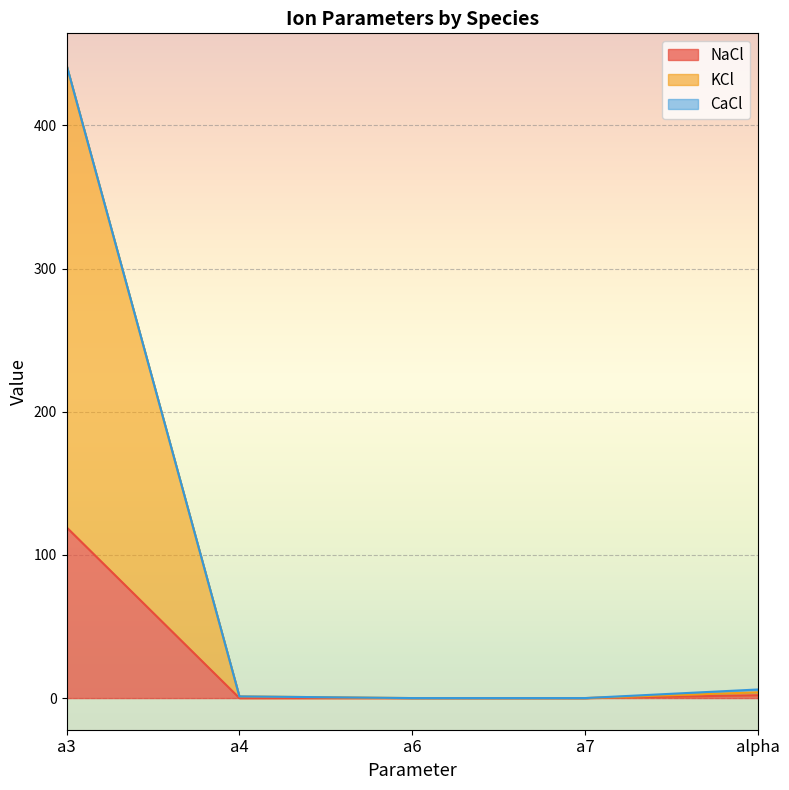

Which category has the highest value in the KCl series?

a3